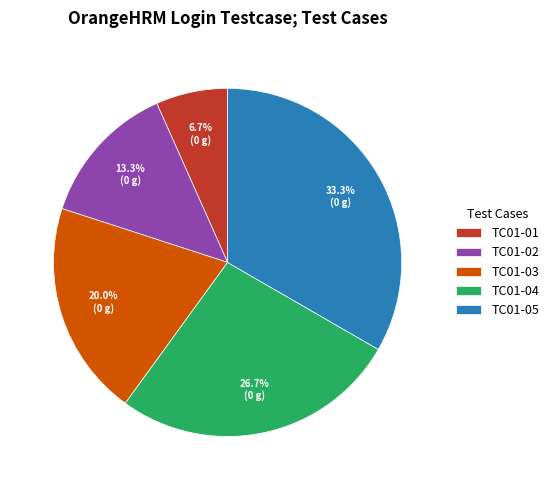

What is the largest slice in the pie chart?

TC01-05